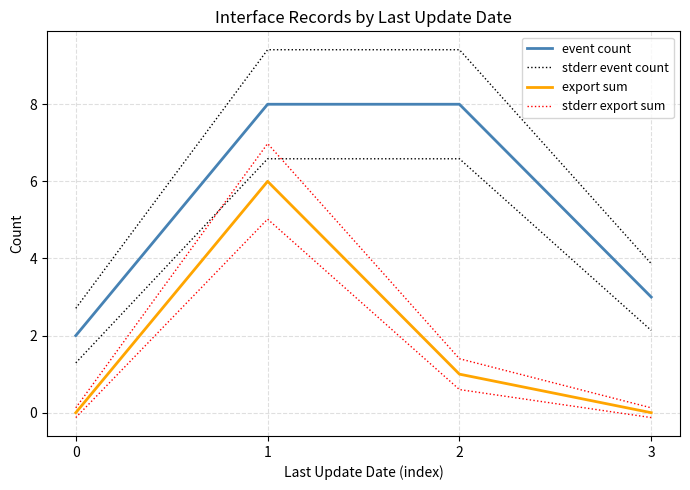

Which series has the largest total across all categories?

stderr event count